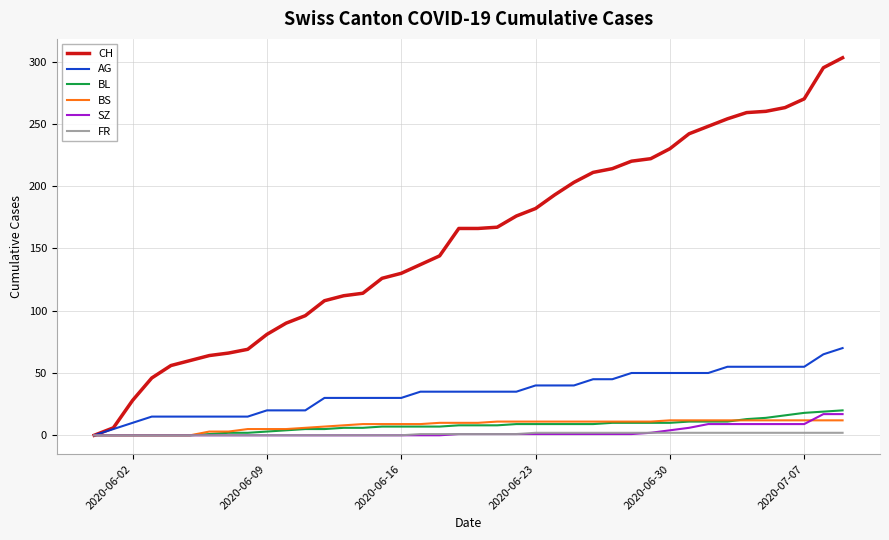

How many categories are shown in the chart?

40